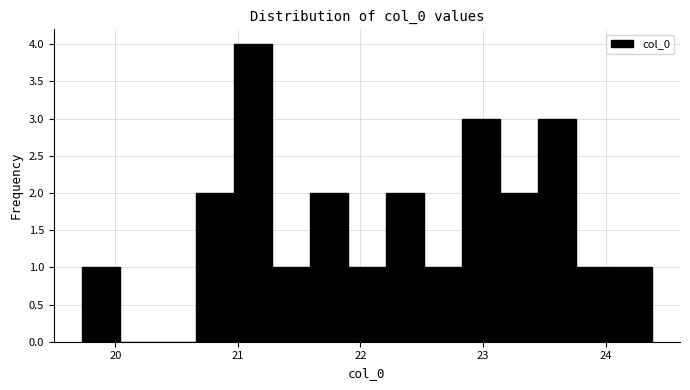

Around what value on the x-axis is the tallest bar? Give the approximate position of its centre, as read against the axis.

21.1